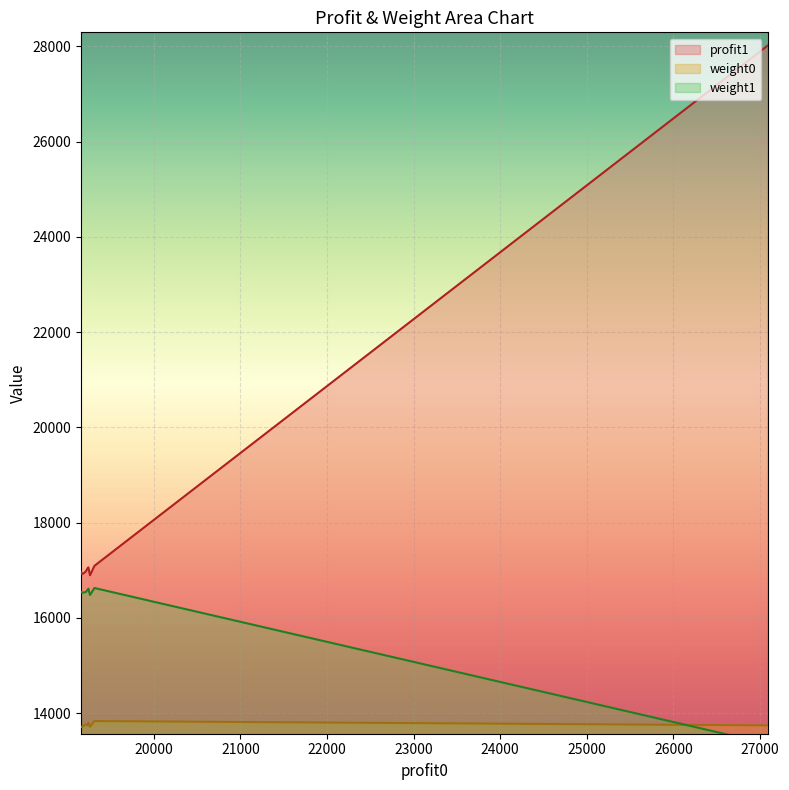

Rank the series by their maximum value, from lowest to highest.

weight0, weight1, profit1